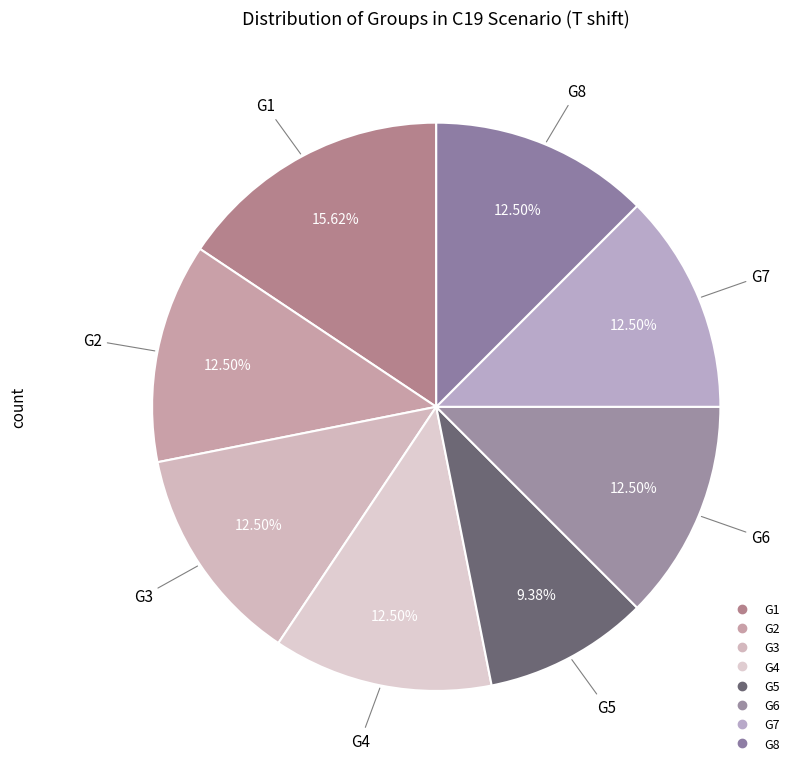

To the nearest percent, what is the average slice percentage?

12%